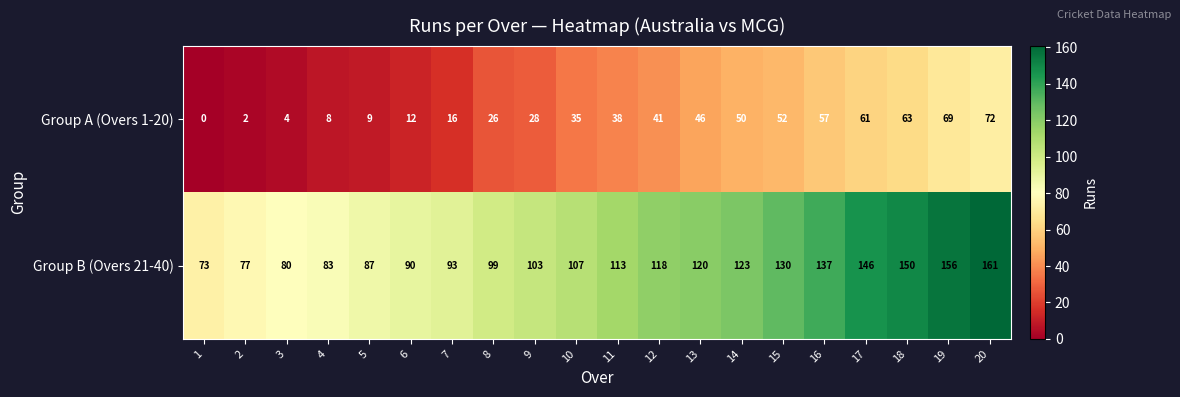

At how many categories does at least one series exceed 11?

20